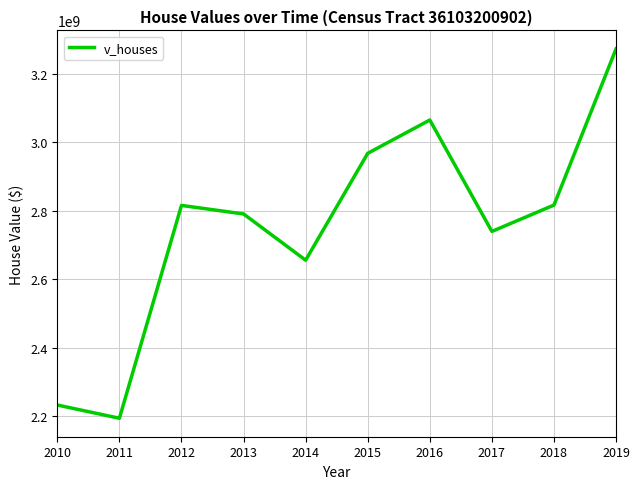

What is the difference between the values at 2011 and 2010?

38665000